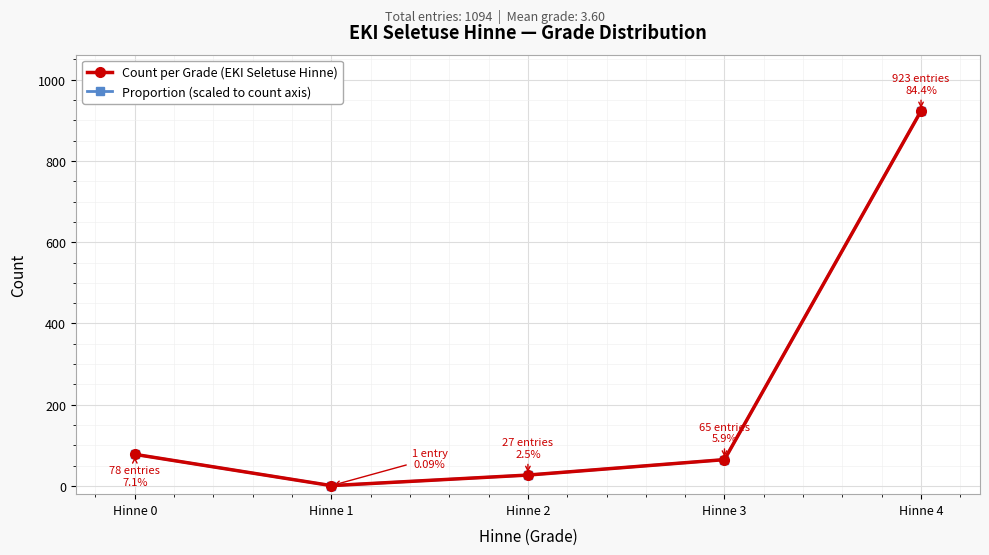

True or false: Count per Grade (EKI Seletuse Hinne) has a value of 202 at Hinne 0.

False